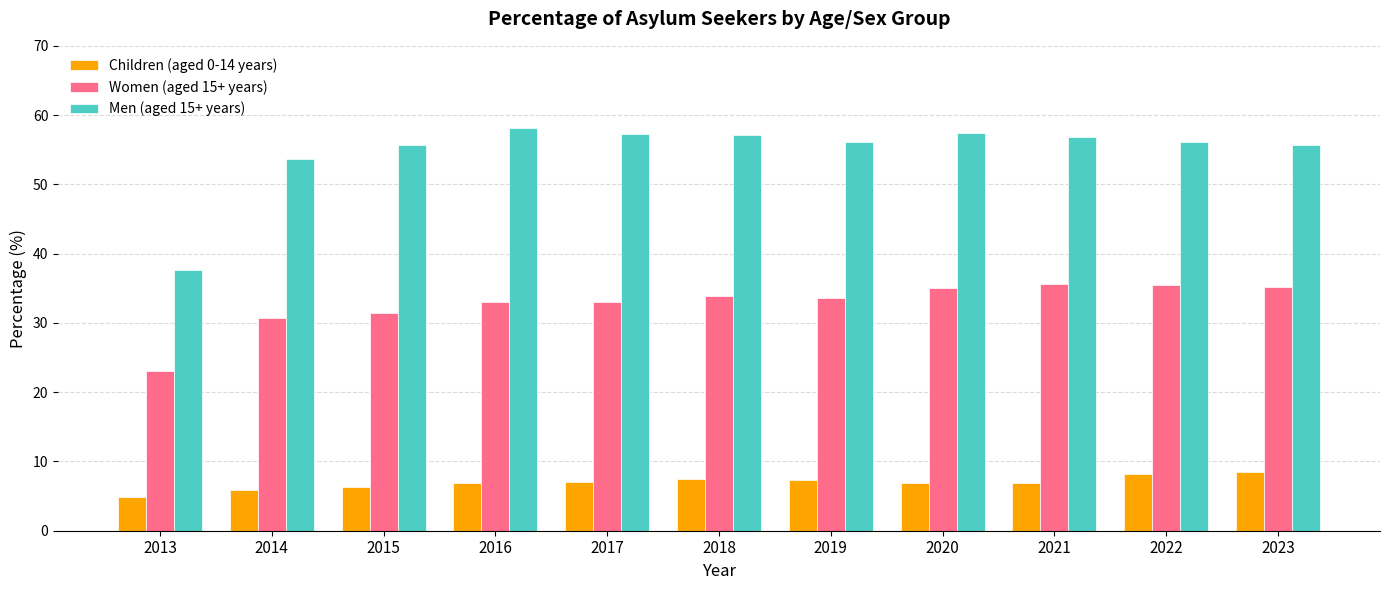

At 2018, list the series in order from largest to smallest.

Men (aged 15+ years), Women (aged 15+ years), Children (aged 0-14 years)